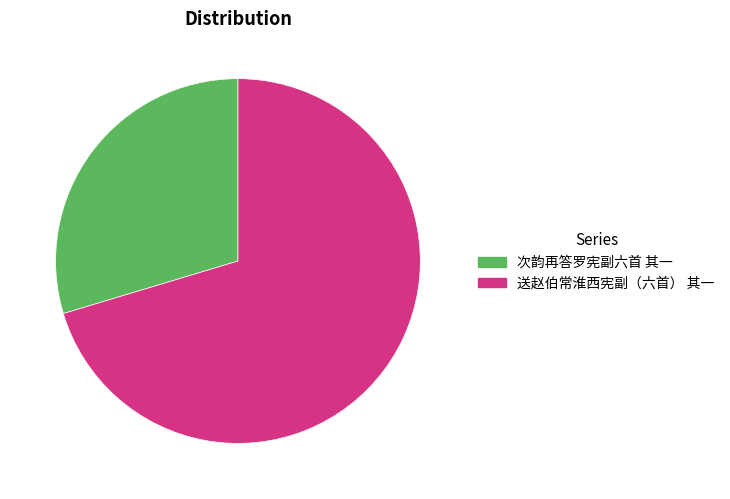

Which category has the smallest portion of the pie?

次韵再答罗宪副六首 其一